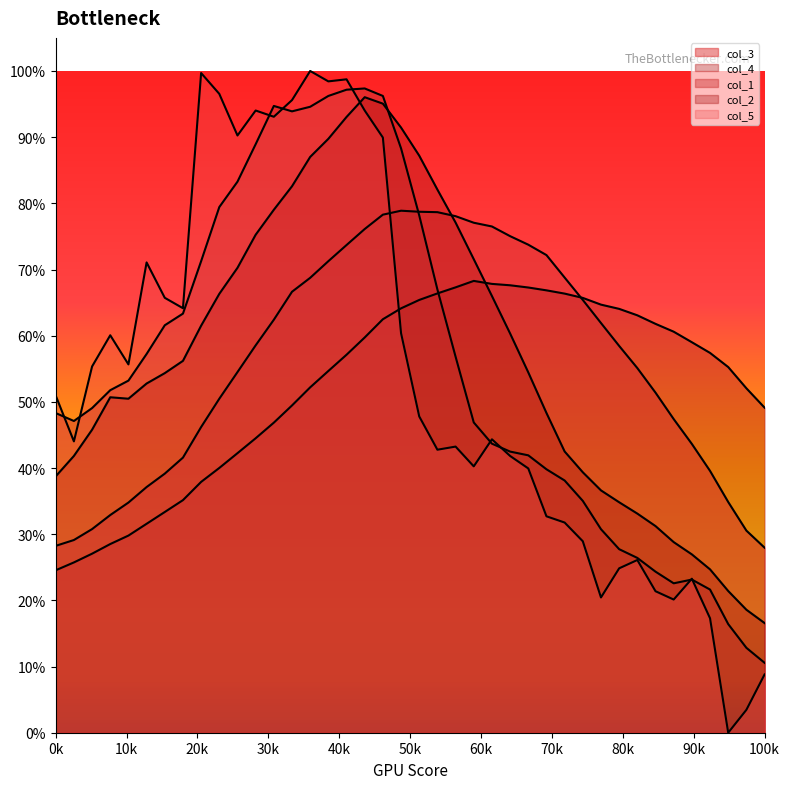

What is the sum of all col_4 values?

21.0